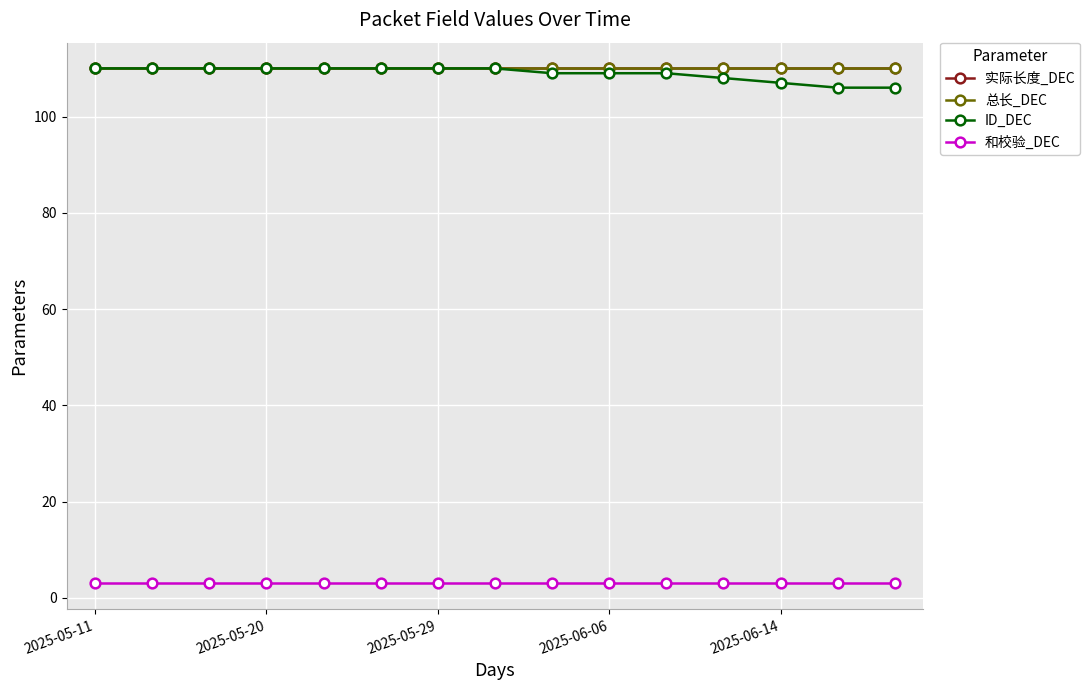

How many lines are shown in the chart?

4